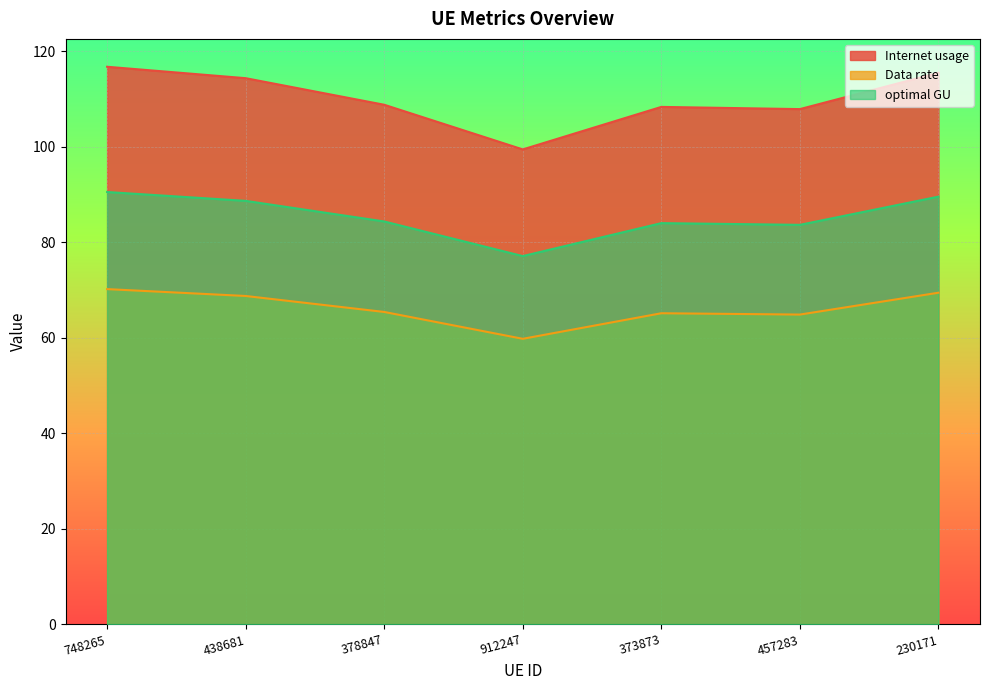

True or false: Internet usage and Data rate intersect in this chart.

False